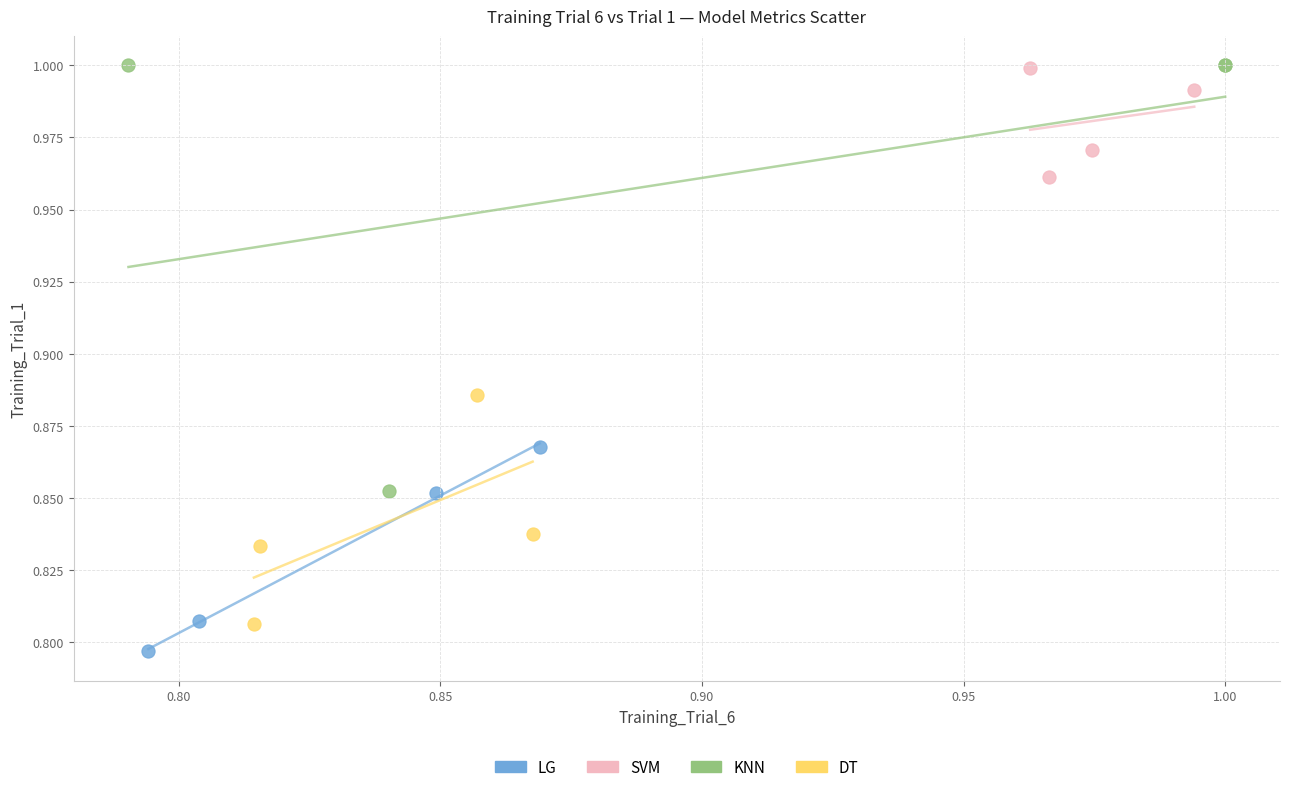

Which series contains the lowest Y value?

LG